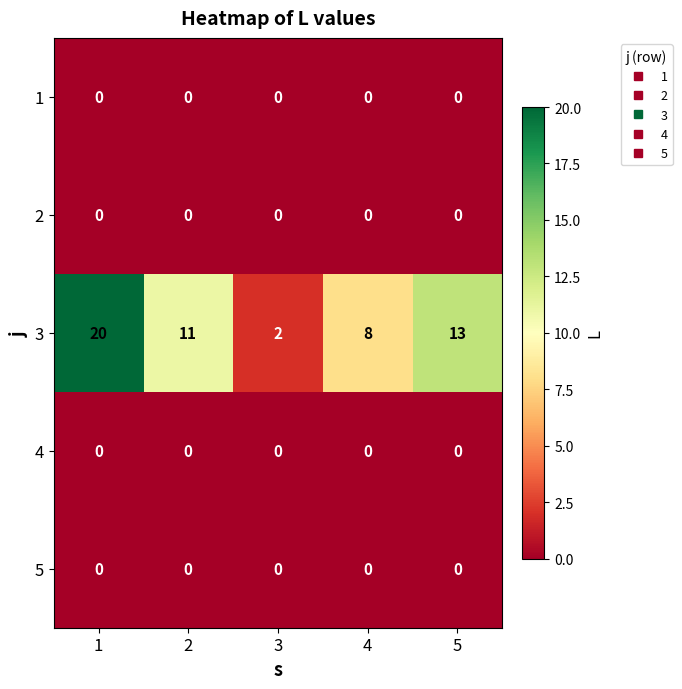

Which series has the widest spread of values?

3